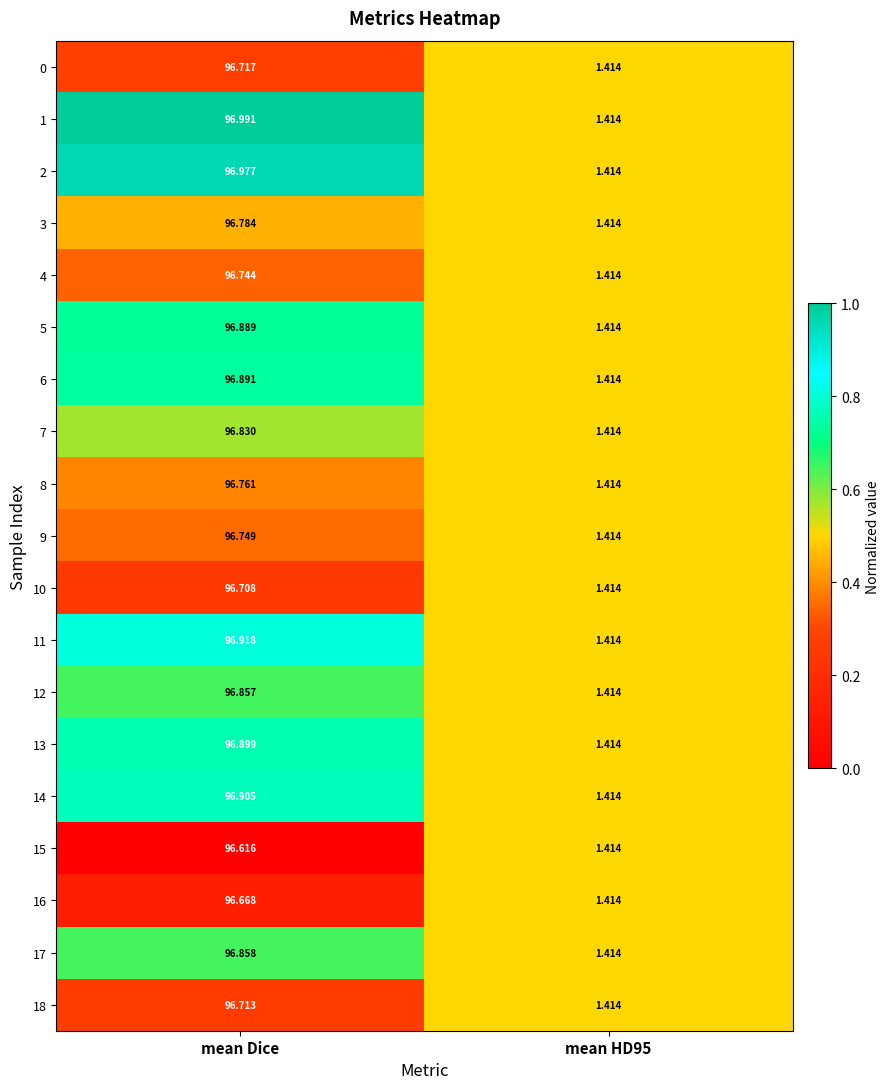

At which label does 4 reach its peak?

mean Dice